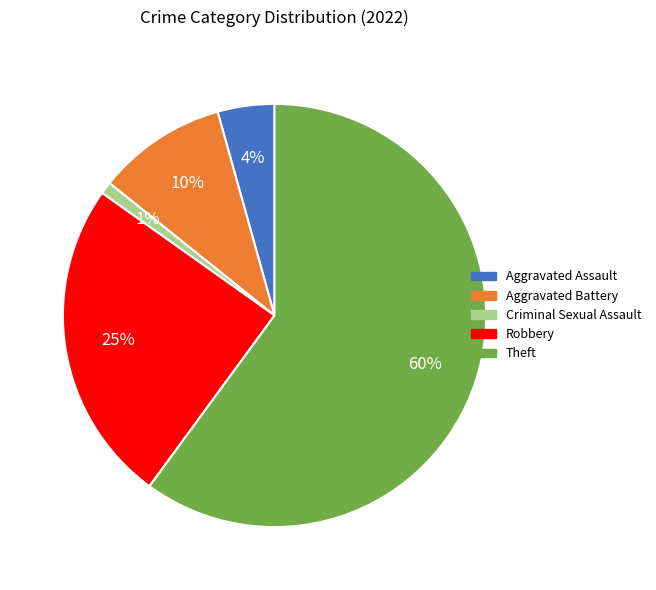

What percentage is the Robbery slice, to the nearest percent?

25%